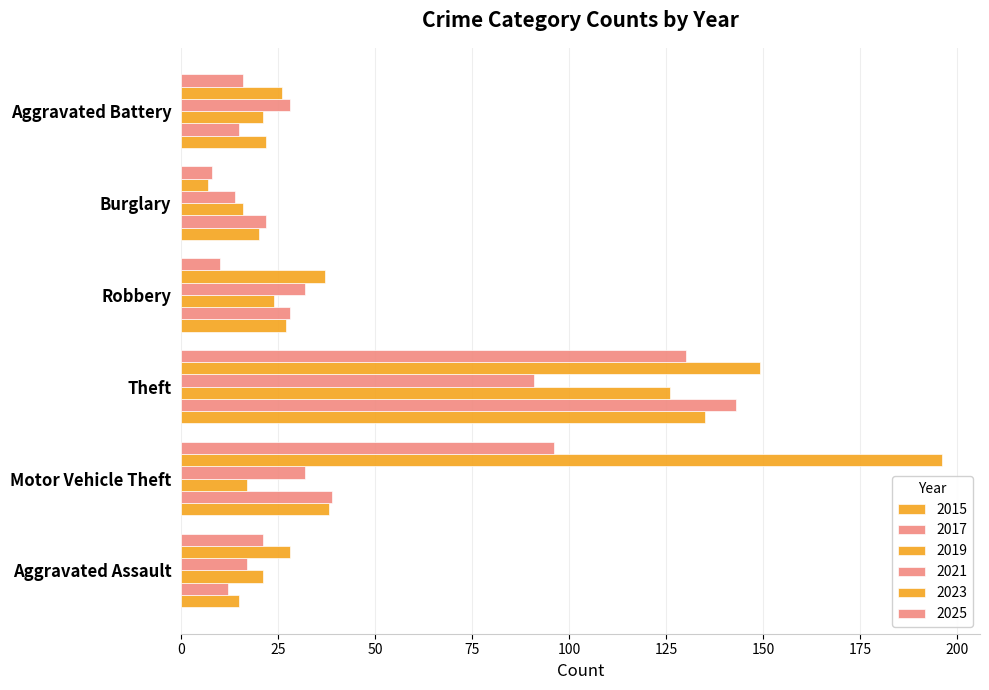

How many data points in 2023 are less than 37?

3